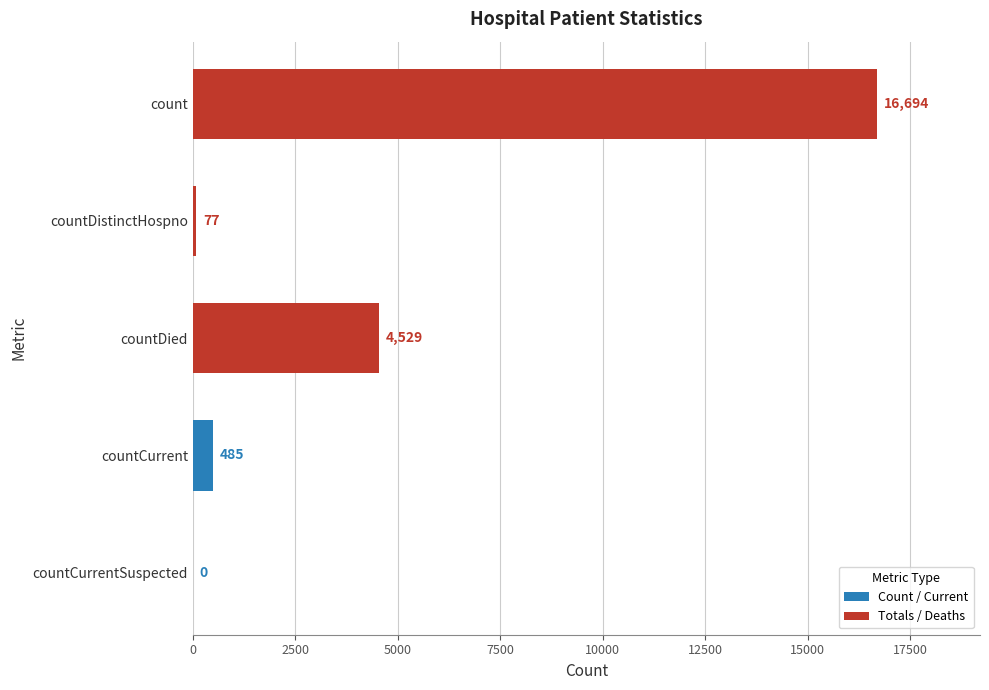

How many positive values are there?

4